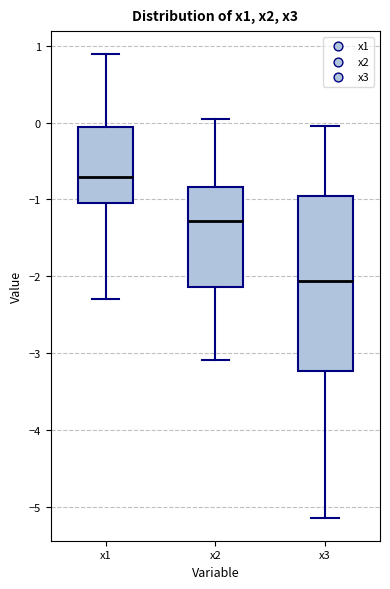

Which box is the tallest, from its lower edge to its upper edge?

x3